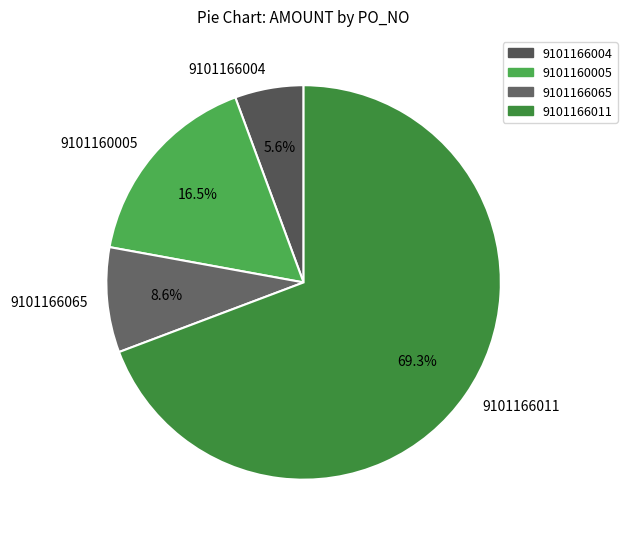

Is the sum of 9101166065 and 9101166004 greater than half?

No